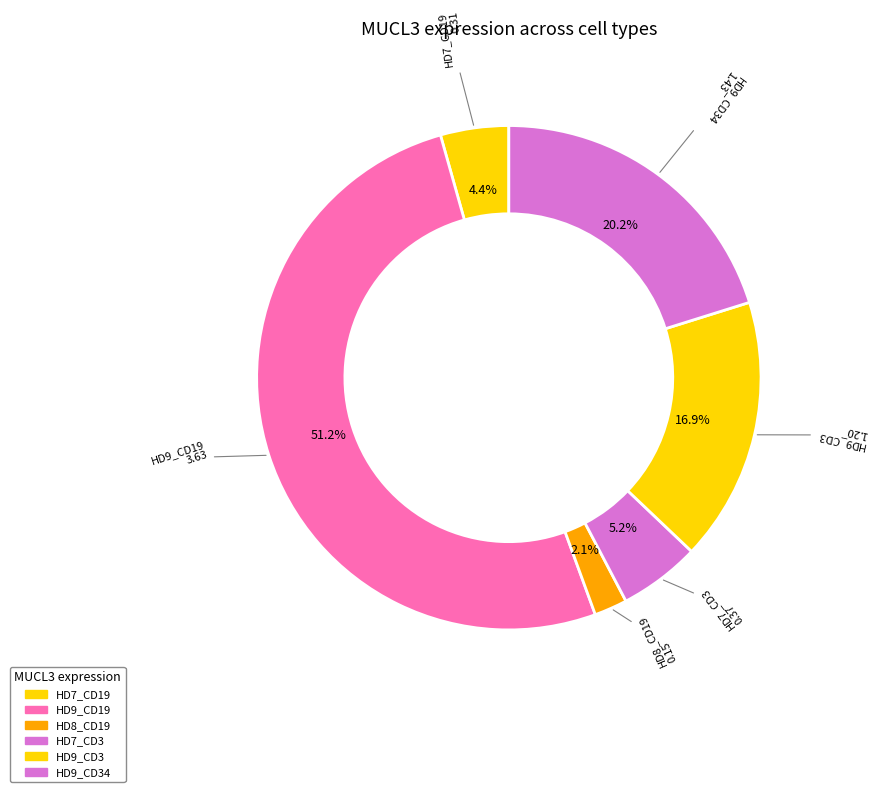

Which category accounts for the majority?

HD9_CD19